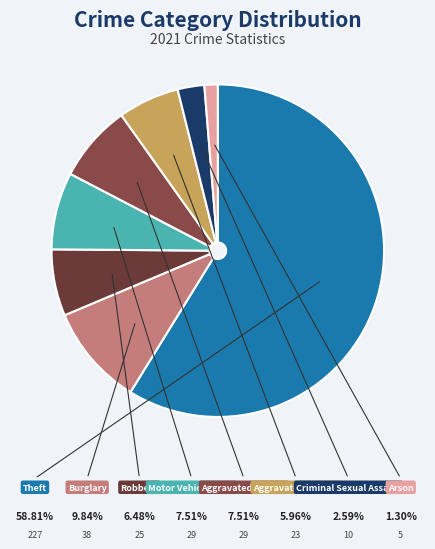

Which slice is the smallest?

Arson